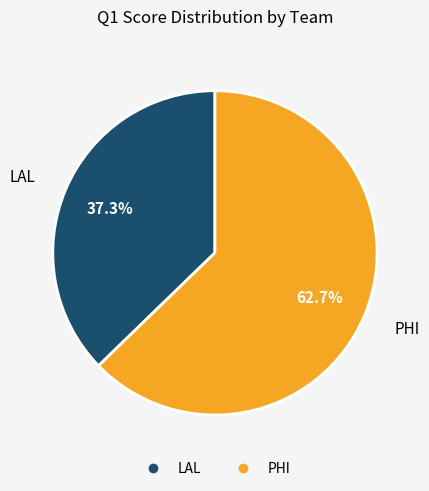

True or false: PHI accounts for 57% of the total.

False